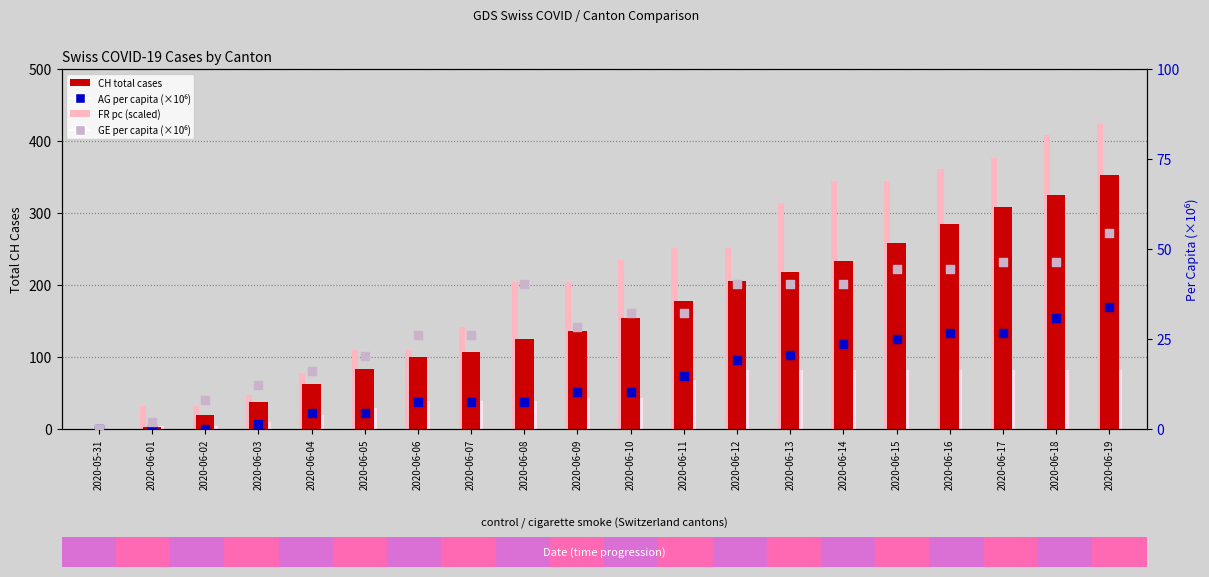

At which category is the sum across all series the highest?

2020-06-19